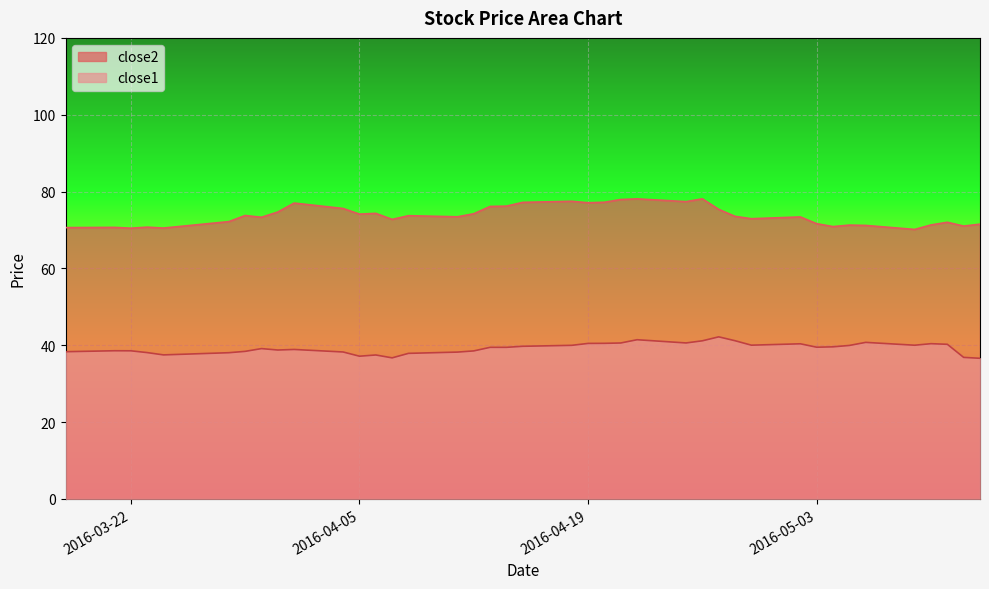

How many values in the close1 series exceed 39?

22